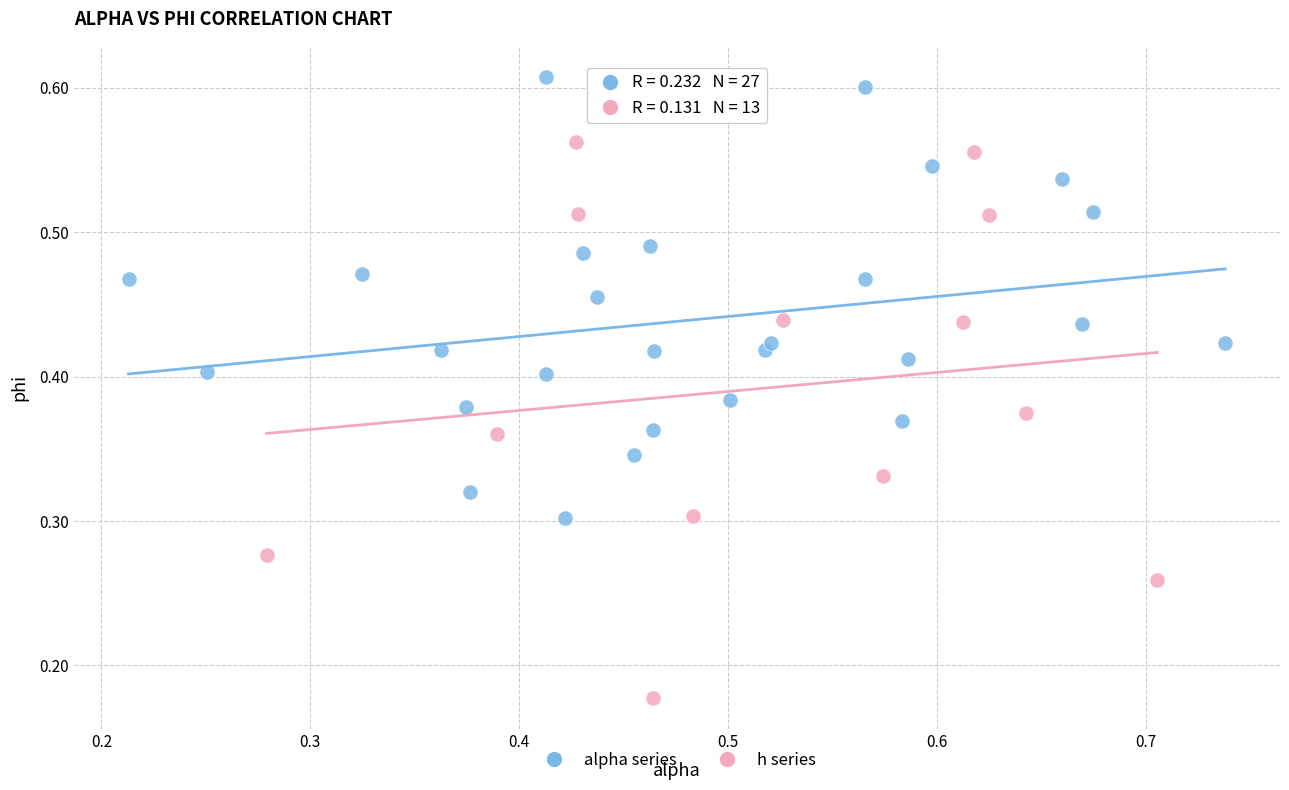

Which series contains the highest Y value?

alpha series